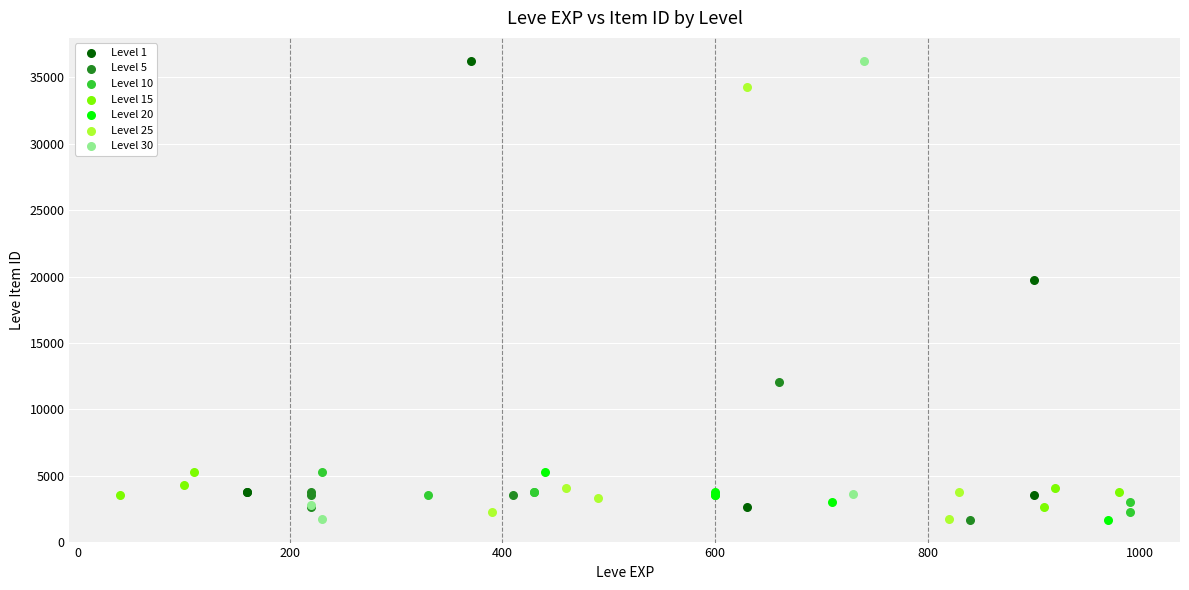

What are all the series names shown in the legend?

Level 1, Level 5, Level 10, Level 15, Level 20, Level 25, Level 30